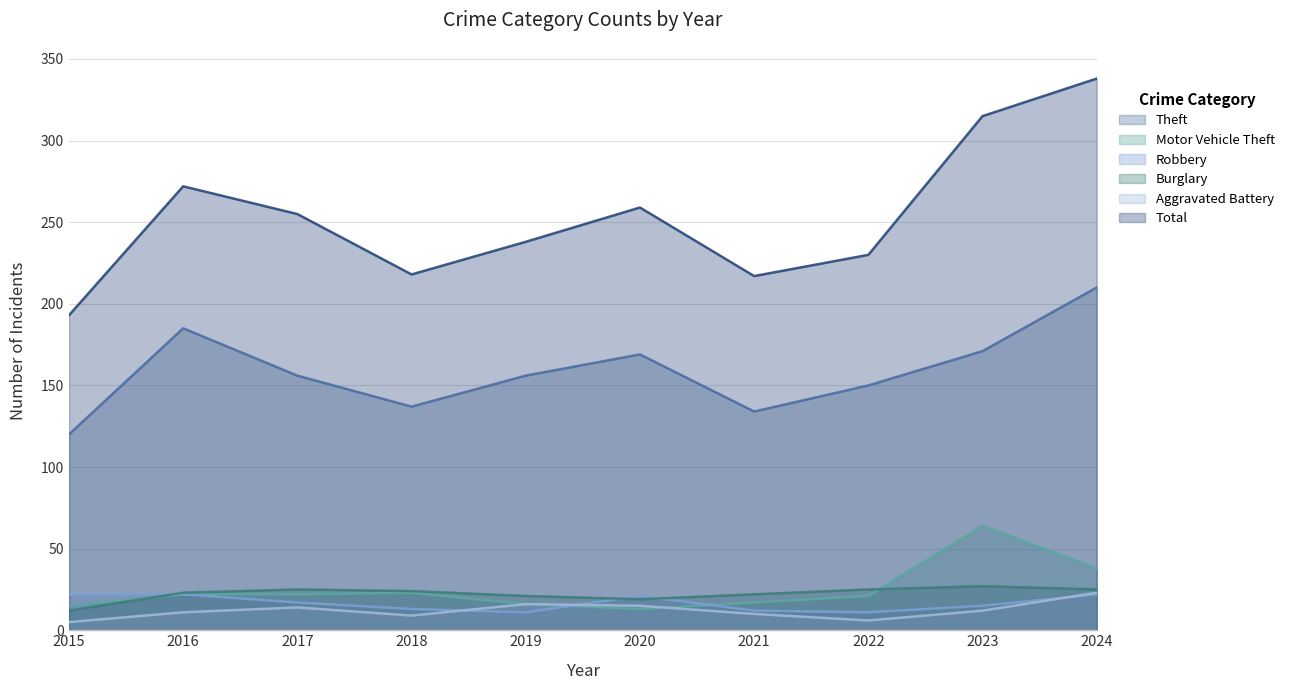

What is the total value across all series at 2022?

443